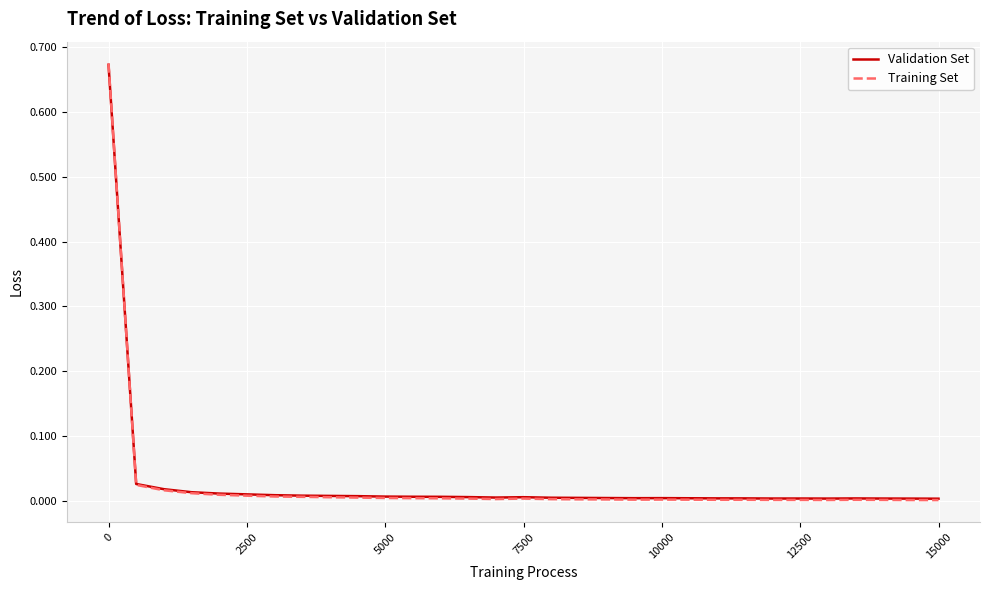

How many lines are shown in the chart?

2